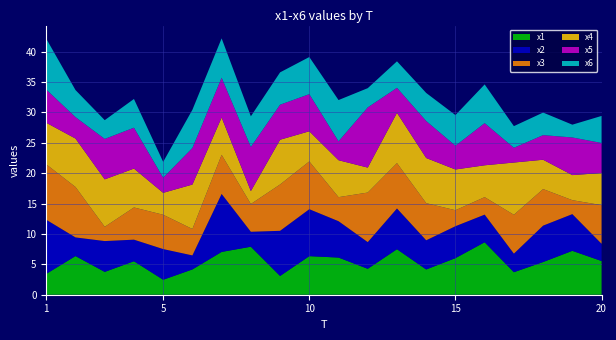

Reading left to right, what are all the values shown in this chart?

x1: 3.4	6.4	3.8	5.5	2.5	4.2	7.0	7.9	3.1	6.3	6.1	4.3	7.5	4.2	6.0	8.6	3.7	5.4	7.2	5.5
x2: 8.9	3.1	5.1	3.5	5.0	2.3	9.5	2.5	7.4	7.7	6.0	4.4	6.7	4.8	5.2	4.5	3.0	6.0	6.0	2.8
x3: 9.1	8.3	2.3	5.3	5.6	4.3	6.4	4.6	7.6	7.9	4.0	8.2	7.5	6.1	2.6	2.9	6.4	6.0	2.3	6.4
x4: 6.8	8.0	7.8	6.4	3.6	7.3	6.1	2.1	7.4	5.0	6.1	4.1	8.3	7.4	6.7	5.2	8.6	4.8	4.1	5.3
x5: 5.5	3.5	6.7	6.7	2.5	6.0	6.5	7.3	5.8	6.1	3.1	9.9	4.1	6.1	3.9	6.9	2.4	4.0	6.2	4.9
x6: 8.4	4.5	3.1	4.7	2.6	6.3	6.5	5.0	5.3	6.1	6.8	3.2	4.4	4.6	5.0	6.4	3.6	3.7	2.1	4.4